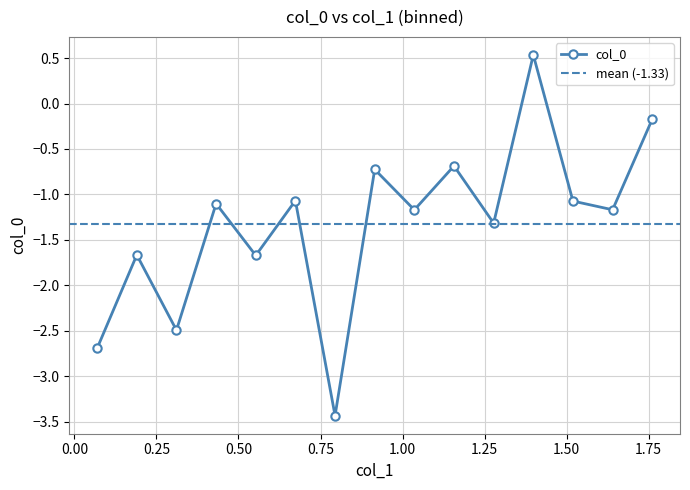

How many lines are shown in the chart?

1